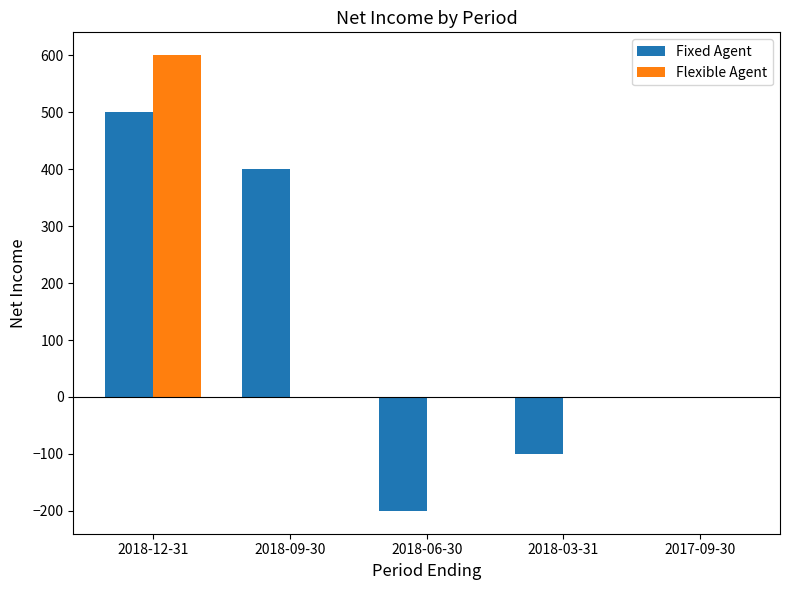

What is the maximum value for Flexible Agent?

600